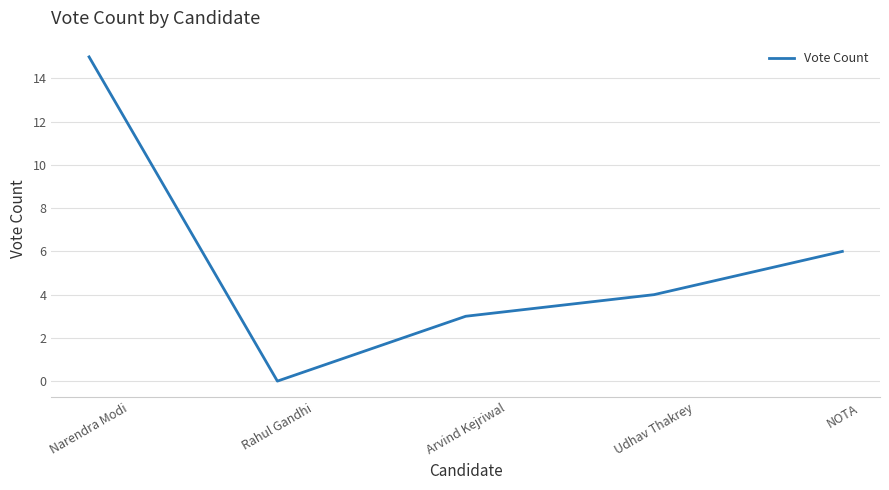

Does the chart have visible grid lines?

Yes